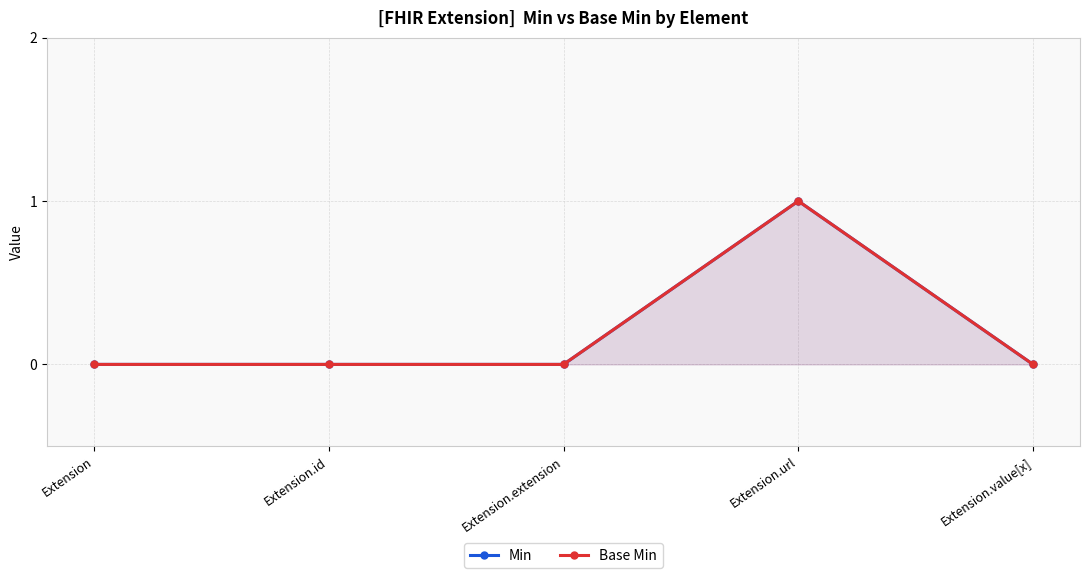

What are all the series names shown in the legend?

Min, Base Min